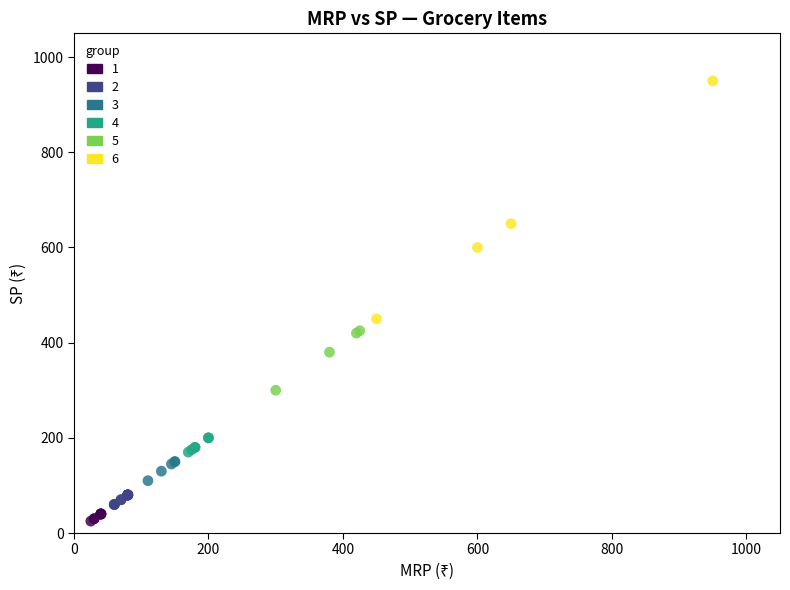

Which series reaches the maximum Y coordinate?

6